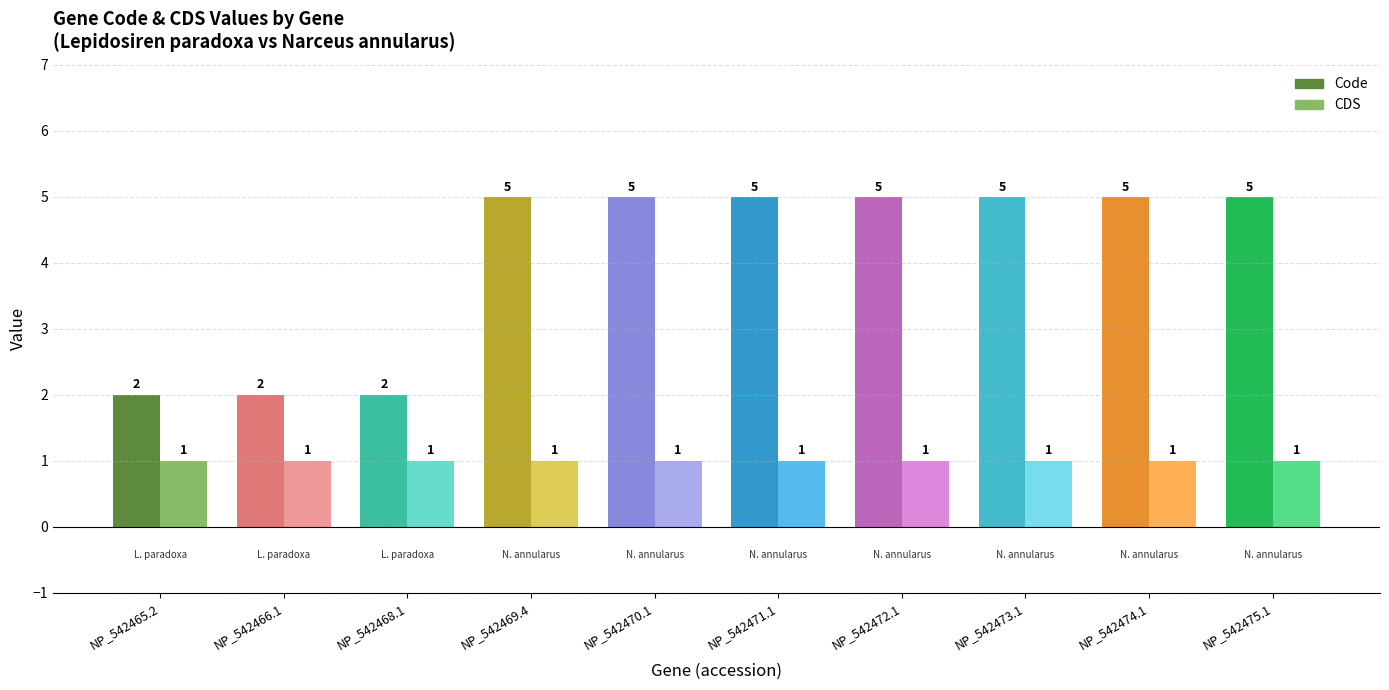

What is the sum of the Code values at NP_542471.1 and NP_542469.4?

10